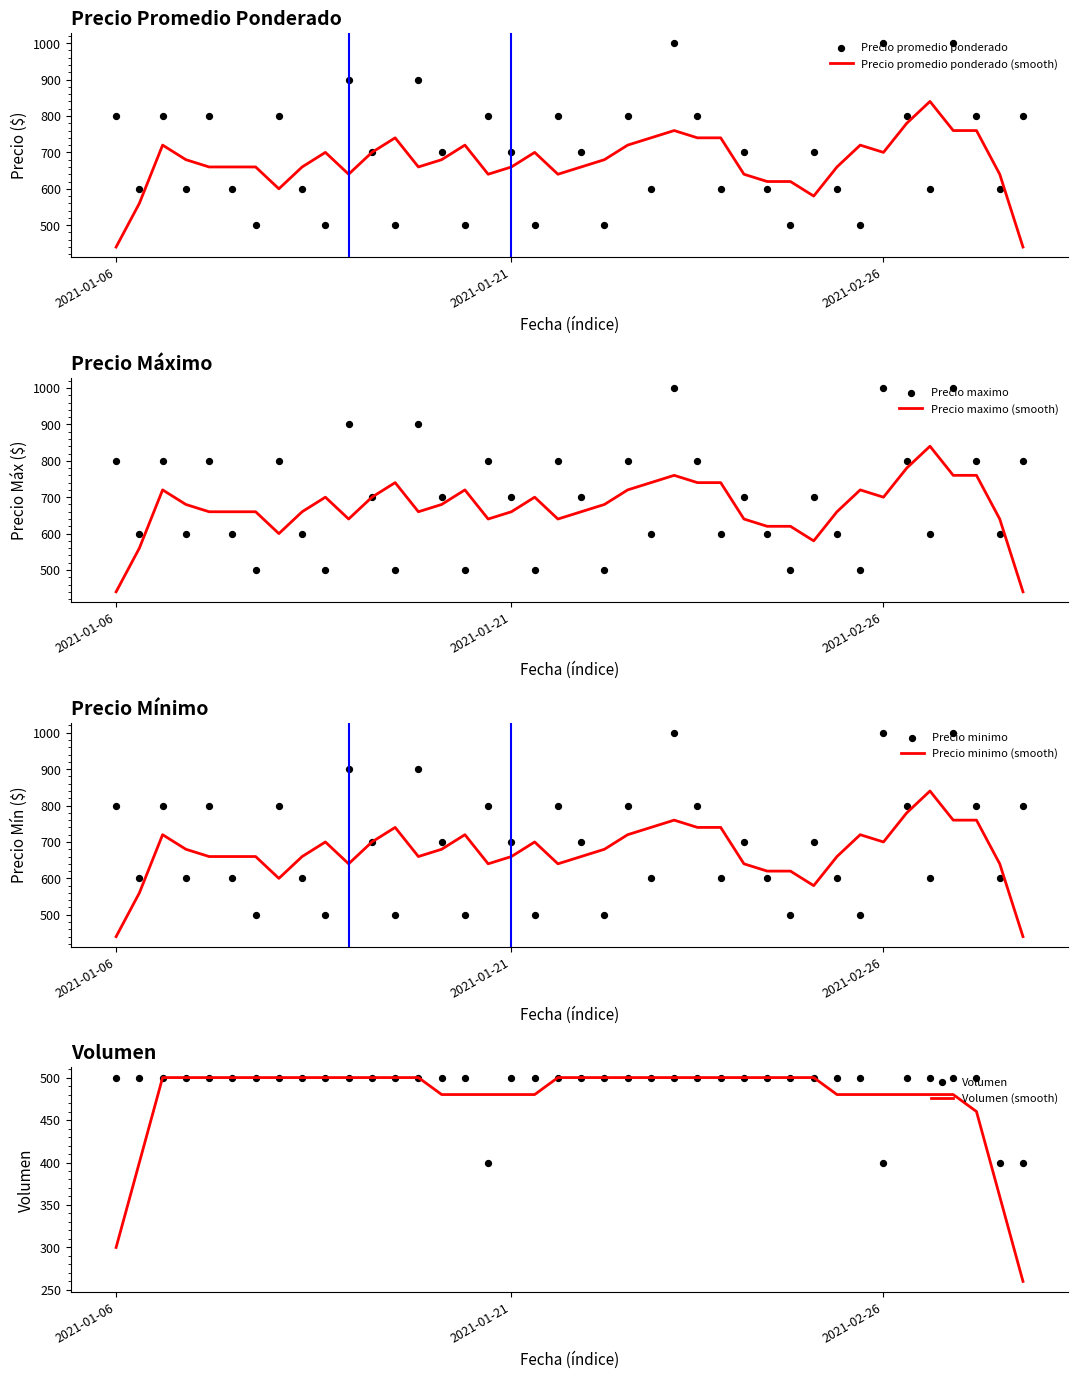

Which series contains the highest Y value?

Precio promedio ponderado